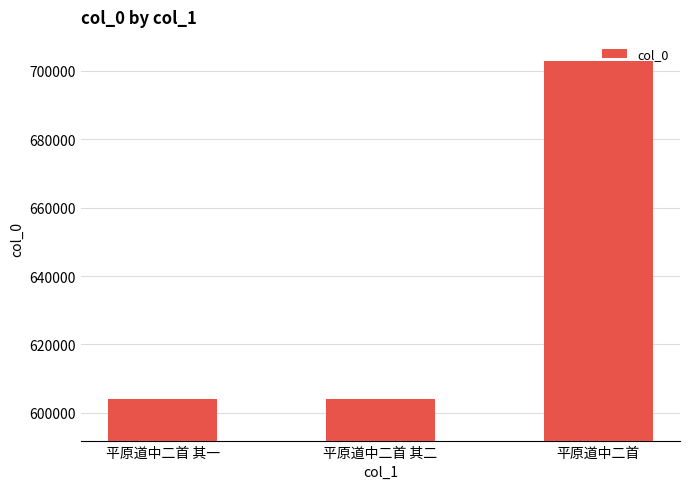

What is the maximum value shown in the chart?

702891